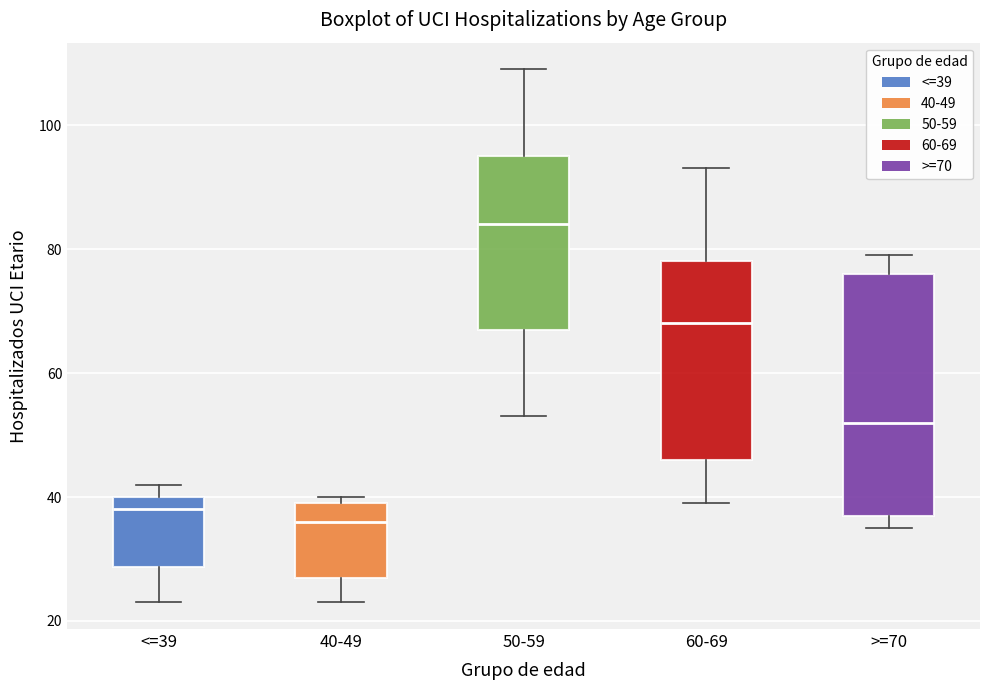

Where does the lower whisker of the box for 60-69 end on the y-axis? The values are not printed on the chart, so give them approximately, as read against the axis.

40